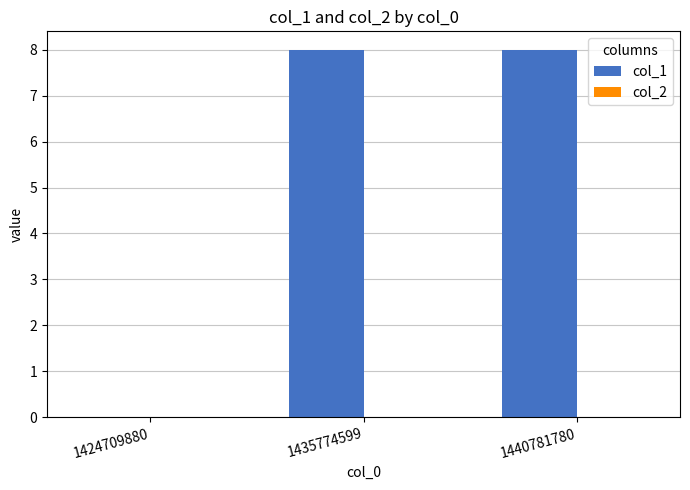

Reading left to right, what are all the values shown in this chart?

1424709880=0	1435774599=8	1440781780=8